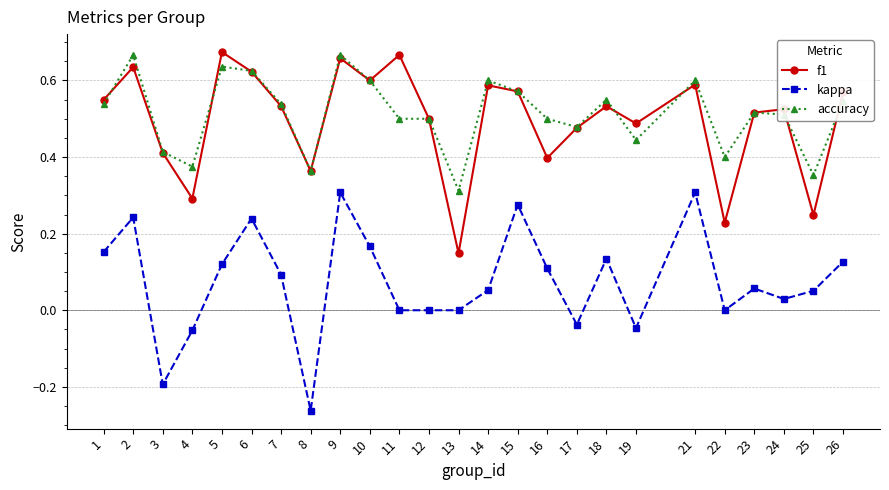

At which category is the sum across all series the highest?

9